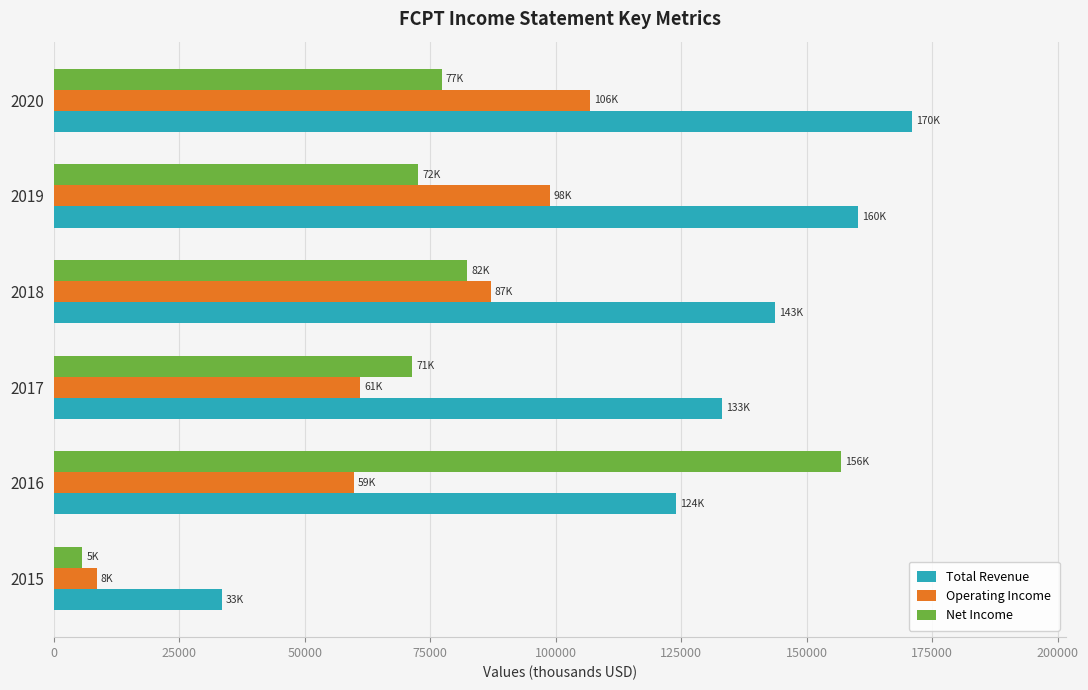

List the series in order of their peak value, highest first.

Total Revenue, Net Income, Operating Income